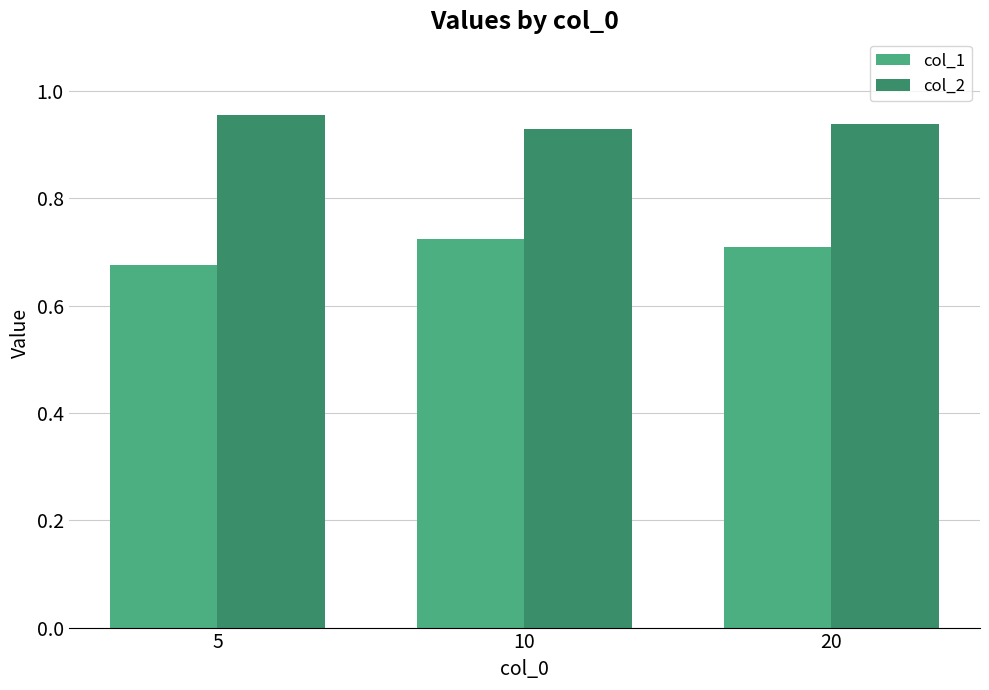

How many col_2 values are between 0 and 1?

3